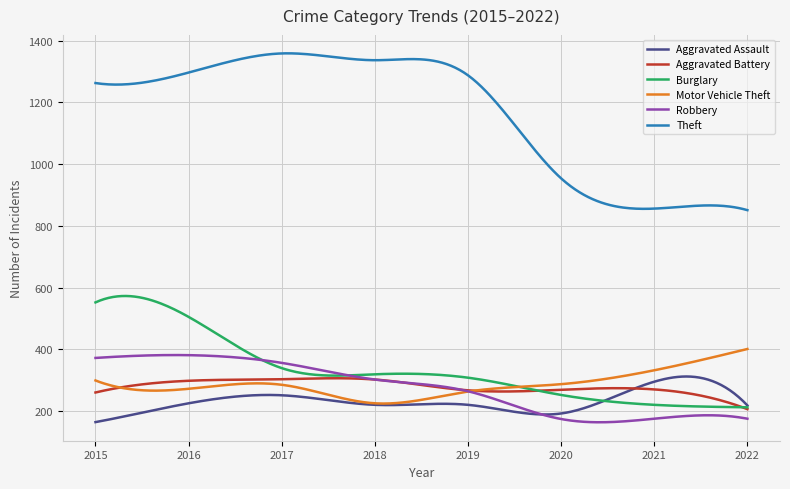

Count the number of categories in the chart.

300